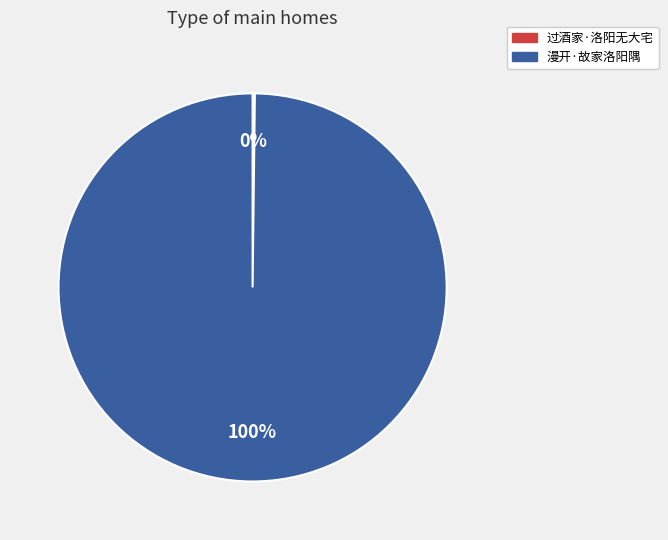

What is the largest slice in the pie chart?

漫开·故家洛阳隅